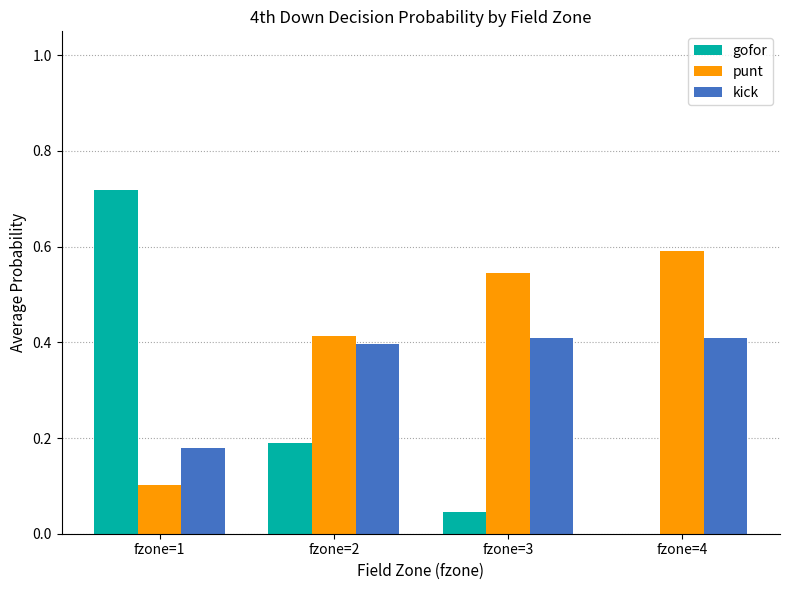

Where is kick nearest to the value 0?

fzone=1